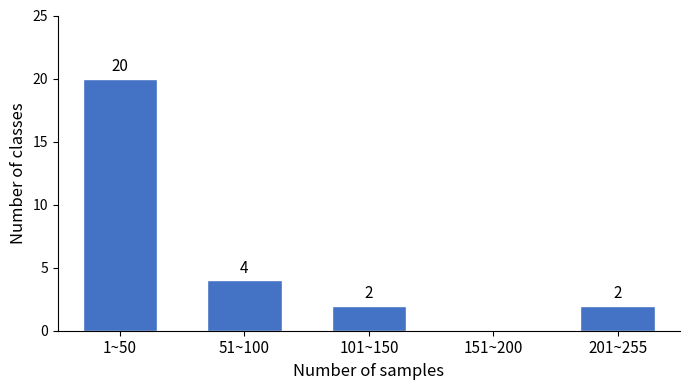

Reading left to right, what are all the values shown in this chart?

1~50=20	51~100=4	101~150=2	151~200=0	201~255=2